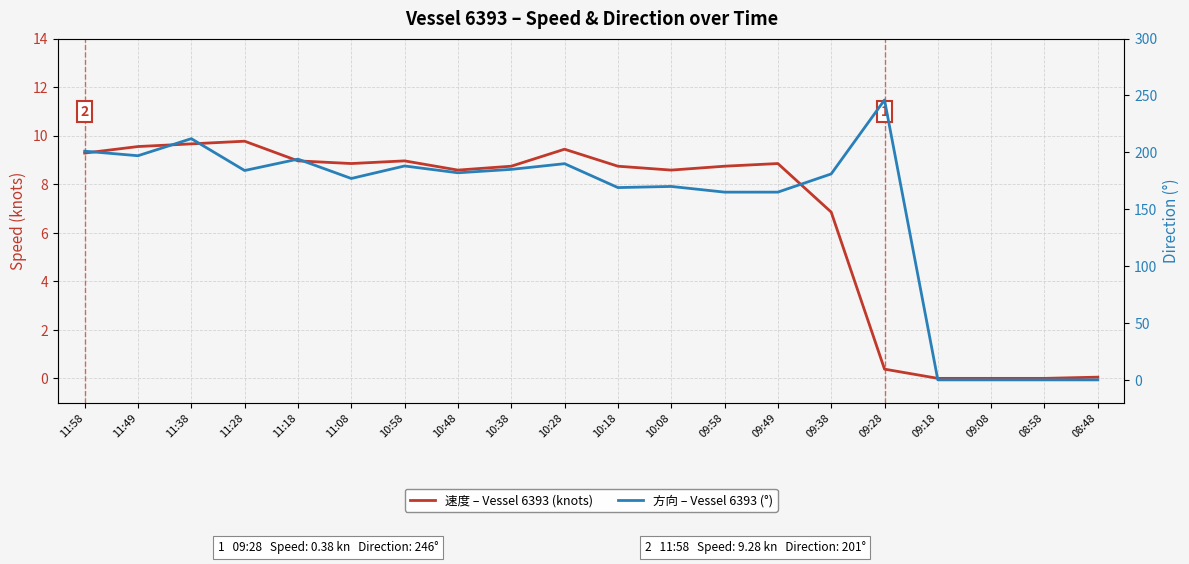

The value of 方向 – Vessel 6393 (°) at 10:08 is 300.1. True or false?

False